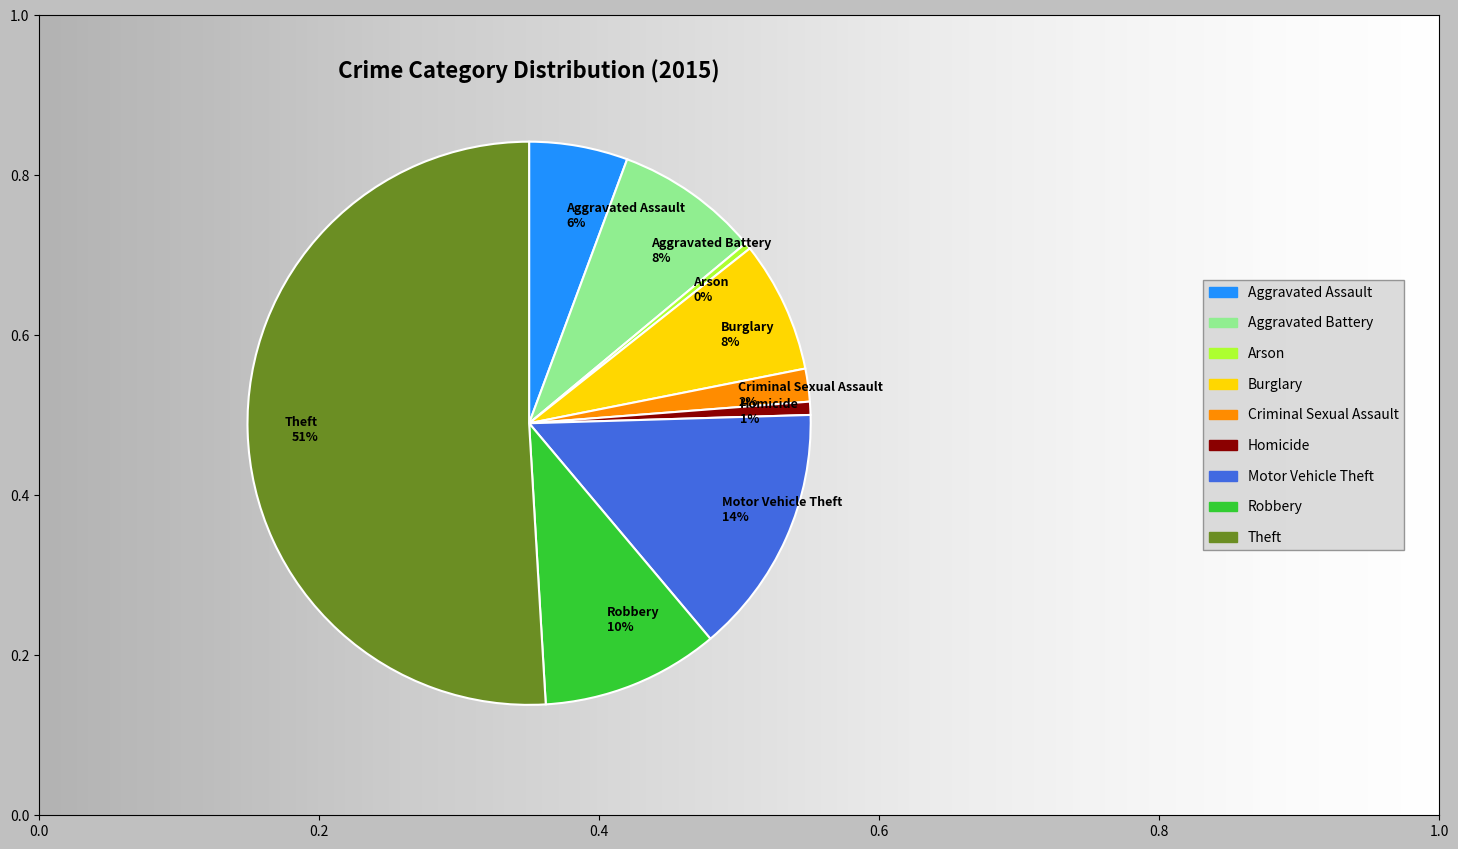

True or false: Aggravated Battery accounts for 8% of the total.

True